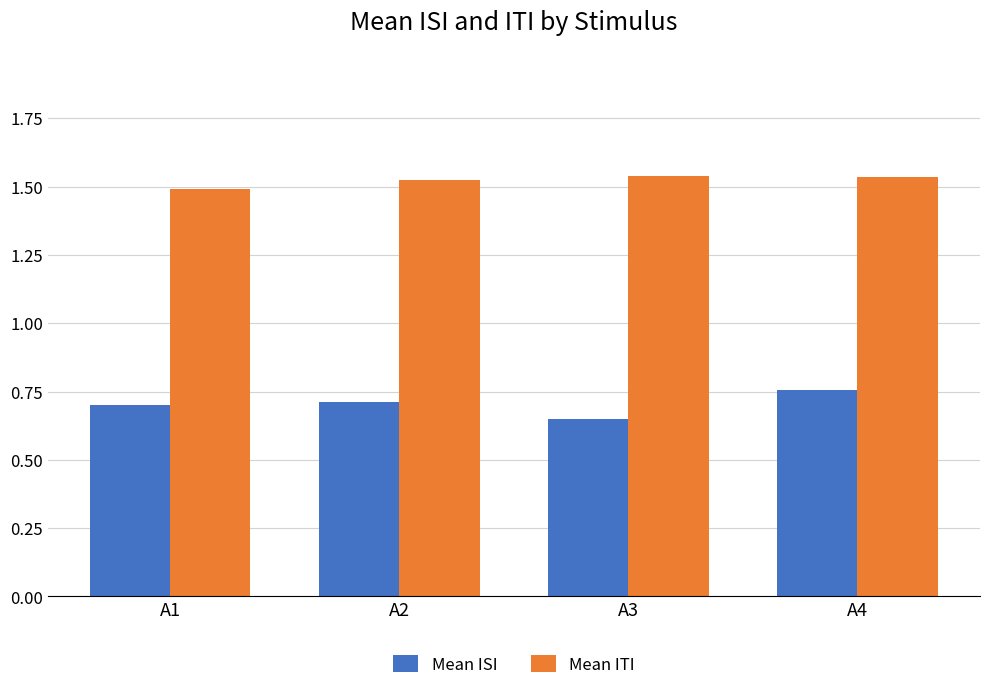

How many Mean ITI values are between 1 and 2?

4